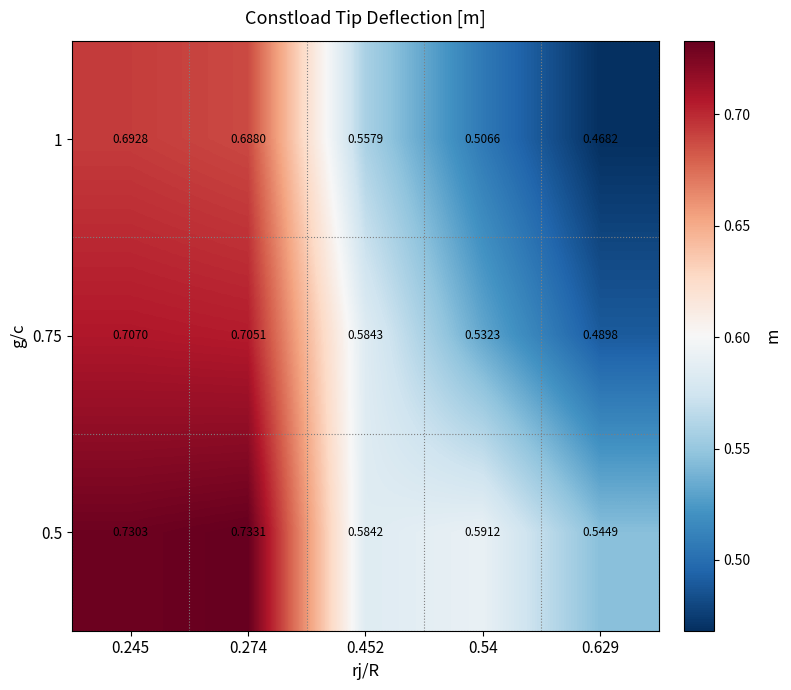

How many series are shown in this chart?

3